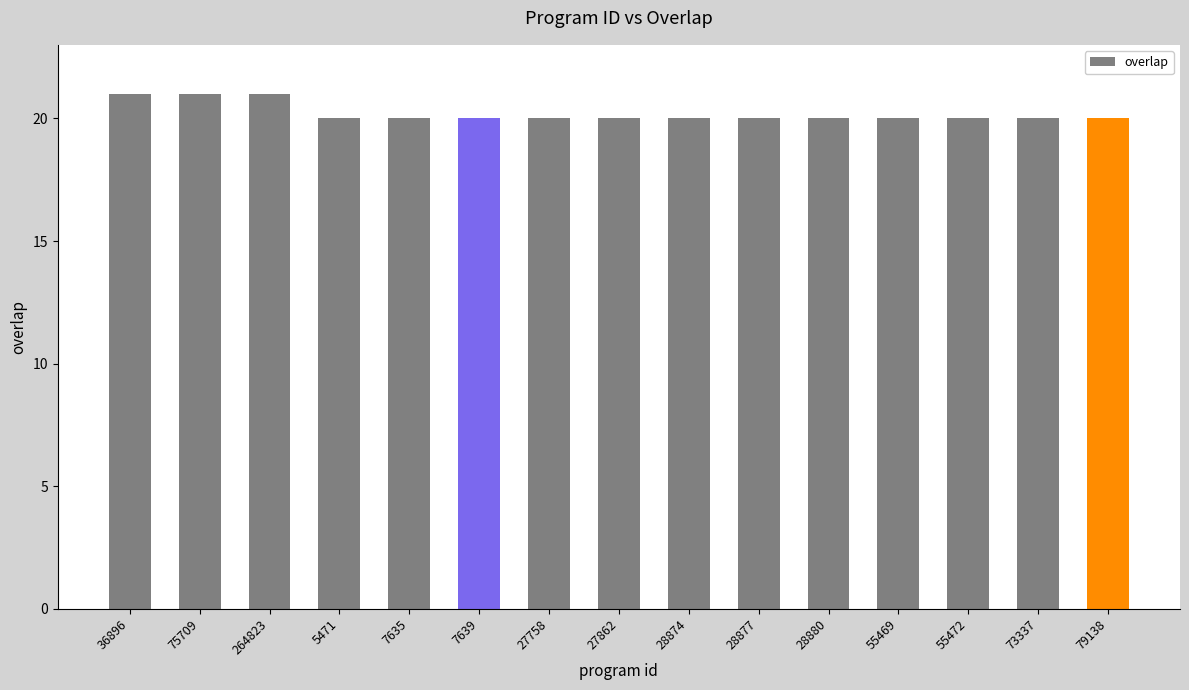

What is the average value?

20